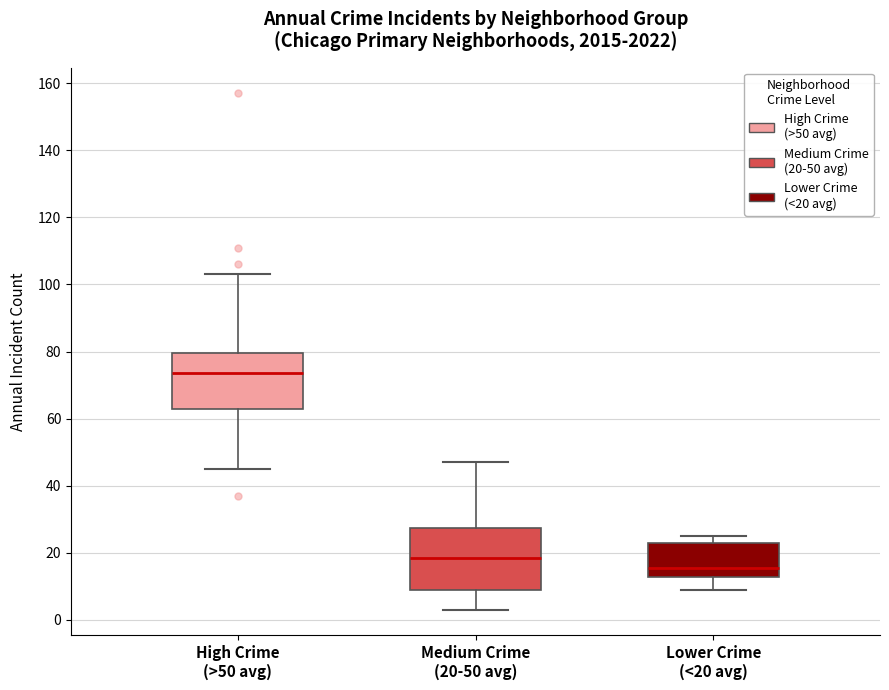

Reading left to right, transcribe this box plot: for each box, give where its median line is, the range the box spans, and where its two whiskers end, as read against the y-axis. The values are not printed on the chart, so give them approximately, as read against the axis.

High Crime (>50 avg): median 74, box 62 to 80, whiskers 46 to 104
Medium Crime (20-50 avg): median 18, box 10 to 28, whiskers 4 to 48
Lower Crime (<20 avg): median 16, box 12 to 24, whiskers 10 to 26